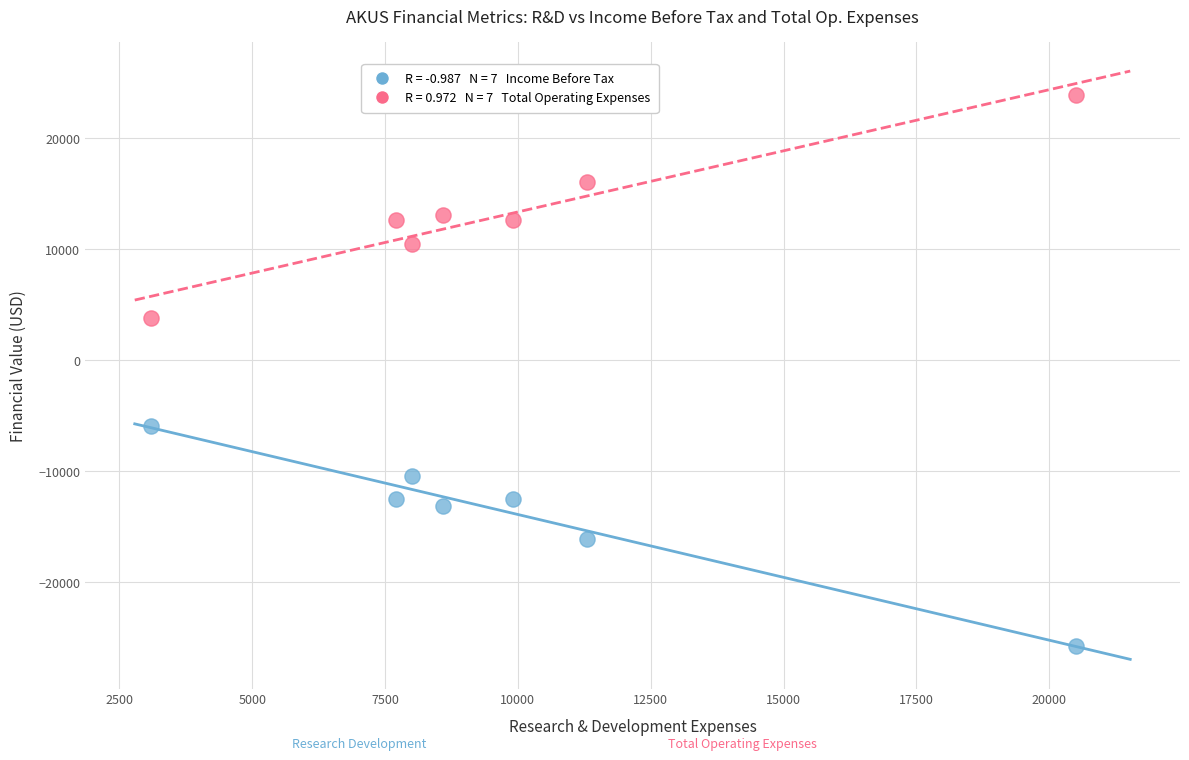

Across all data points, what is the range of X values (max minus min)?

17400